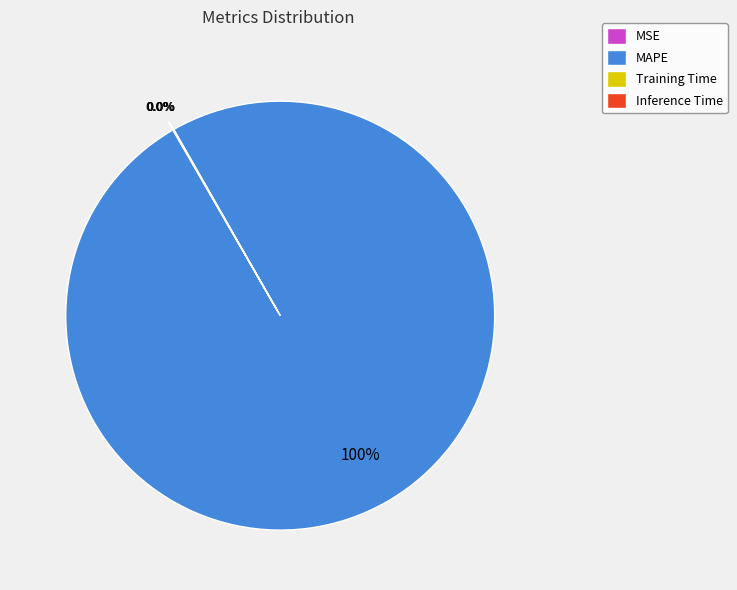

Which slice is the largest?

MAPE